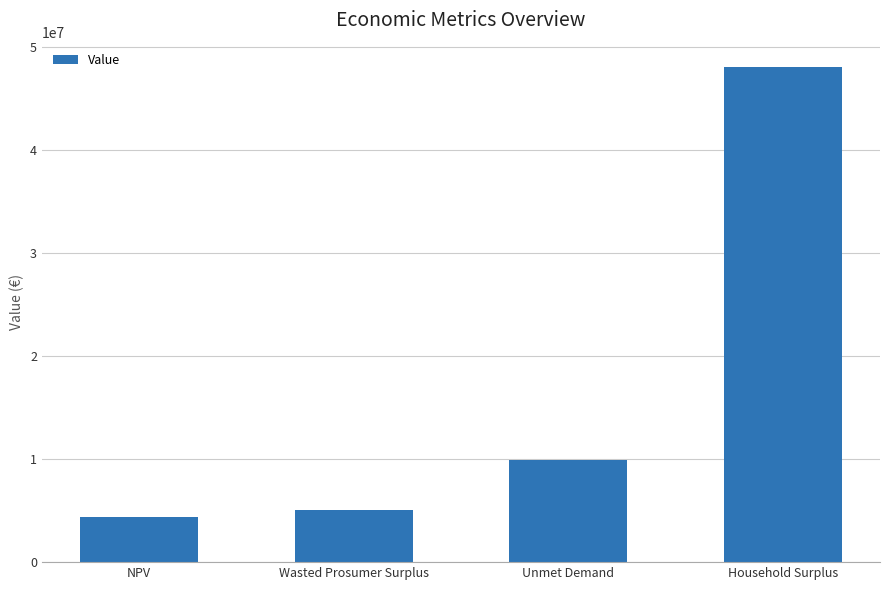

What position from the left is Wasted Prosumer Surplus?

2